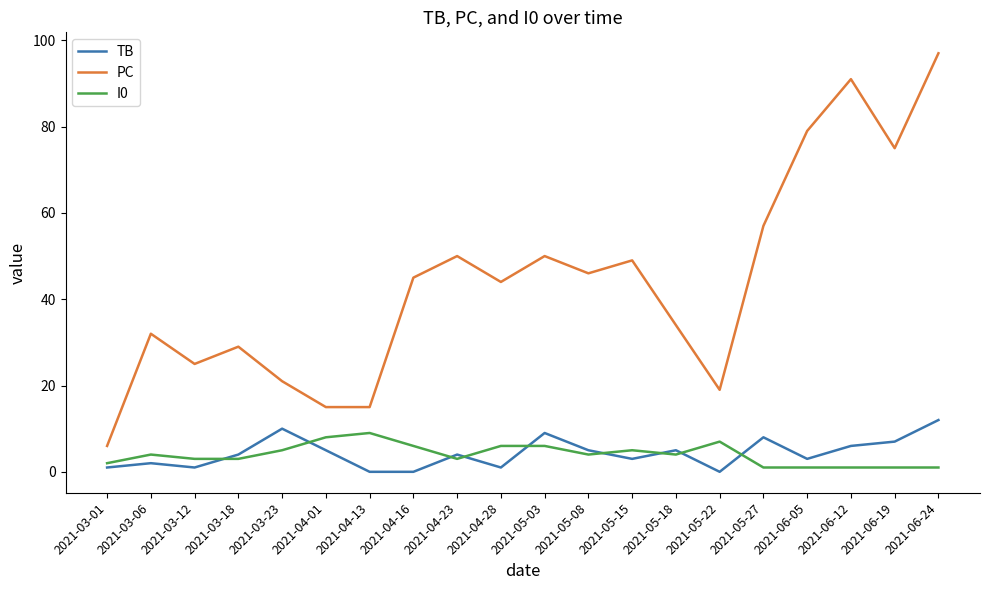

What is the average value of the PC series?

44